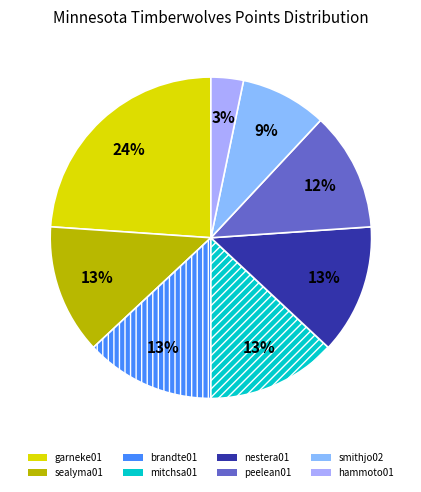

To the nearest percent, what is the difference between the peelean01 and nestera01 slice percentages?

1%